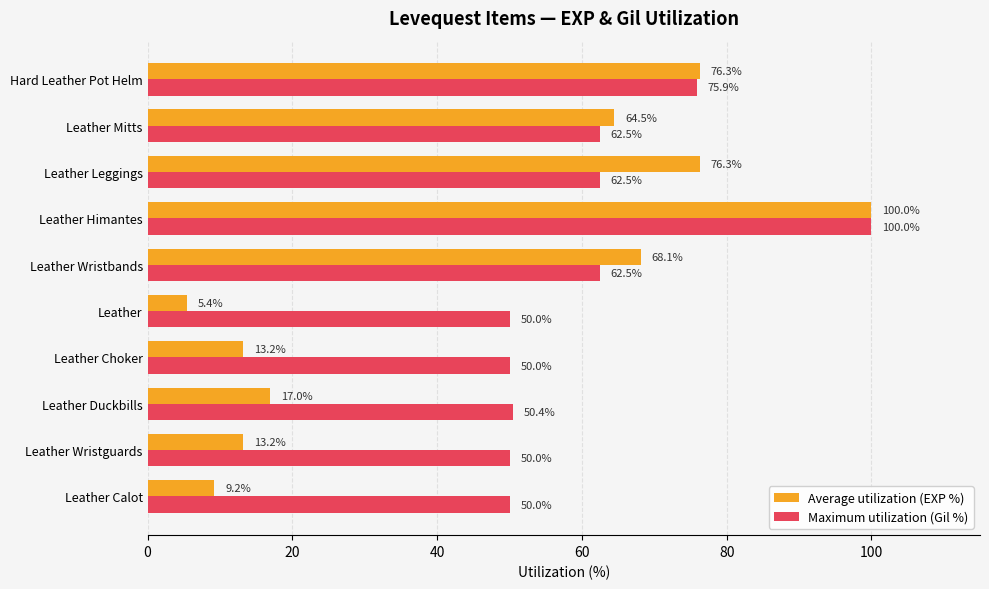

At which category is the sum across all series the highest?

Leather Himantes